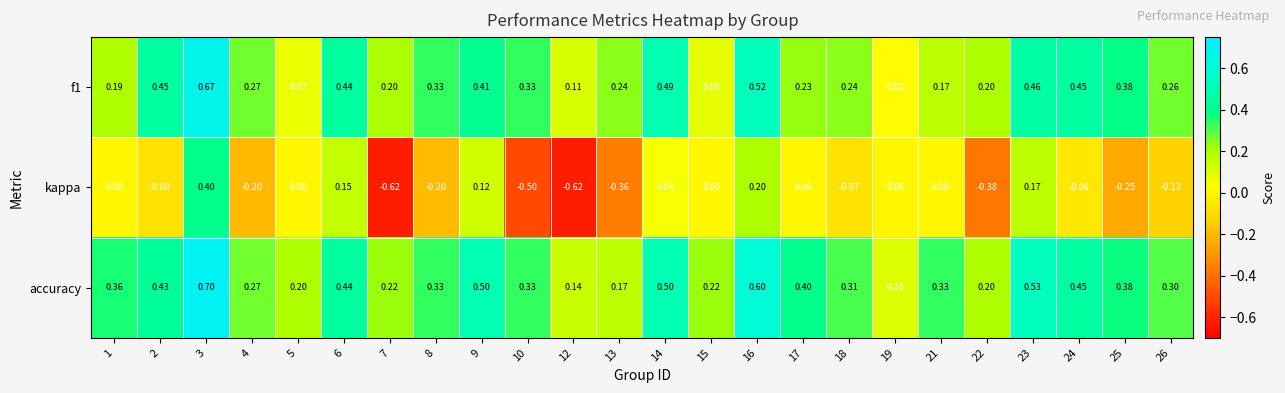

What is the total value across all series at 23?

1.2